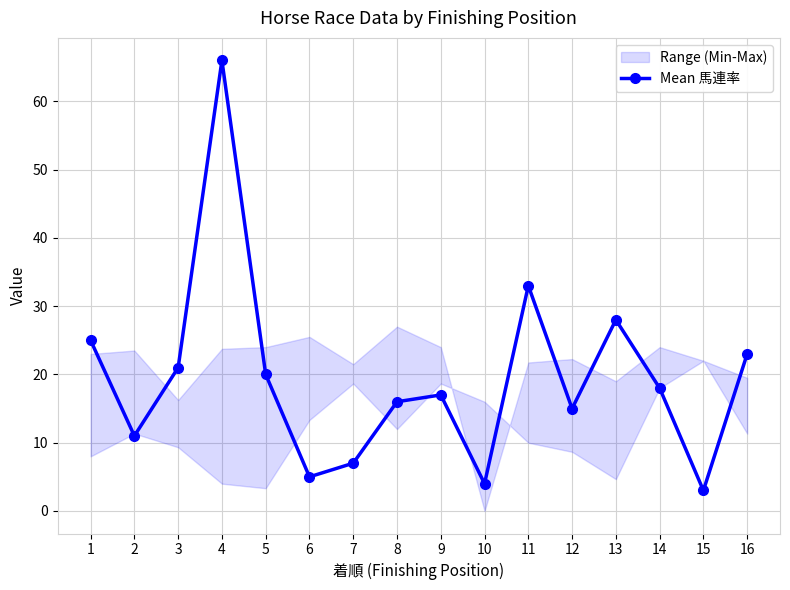

How many points are higher than both their immediate neighbors (excluding endpoints)?

4